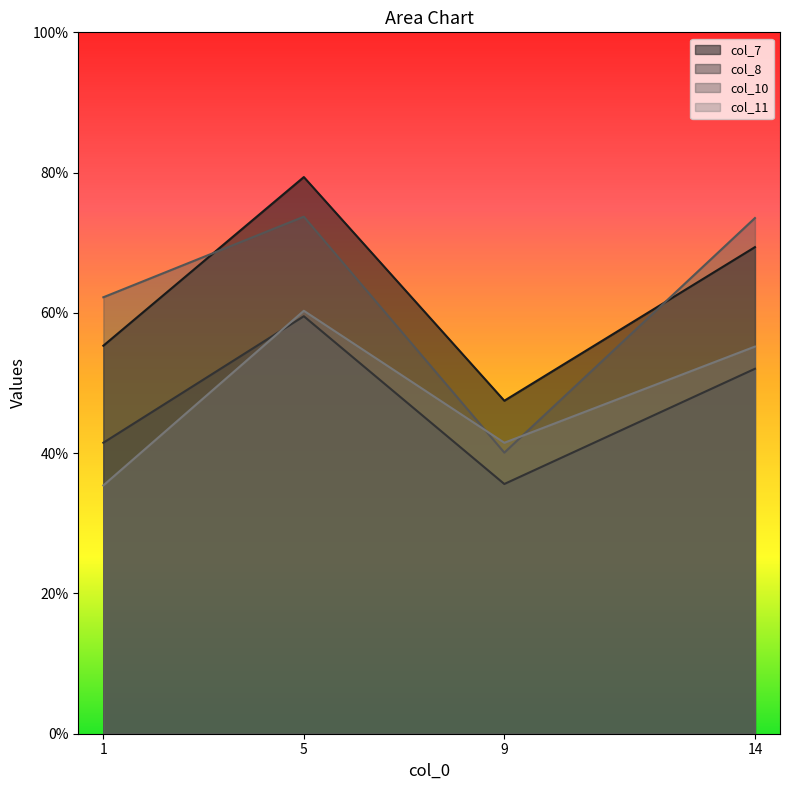

The col_7 series shows 69.4 at 14. True or false?

True